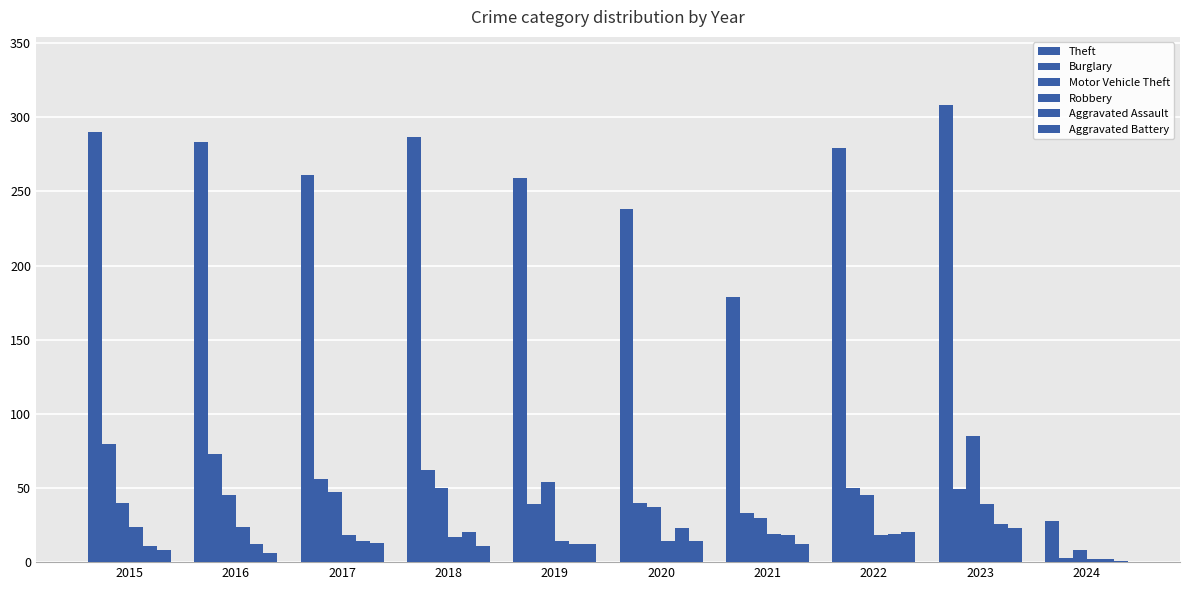

Between 2020 and 2015, which is larger?

2015